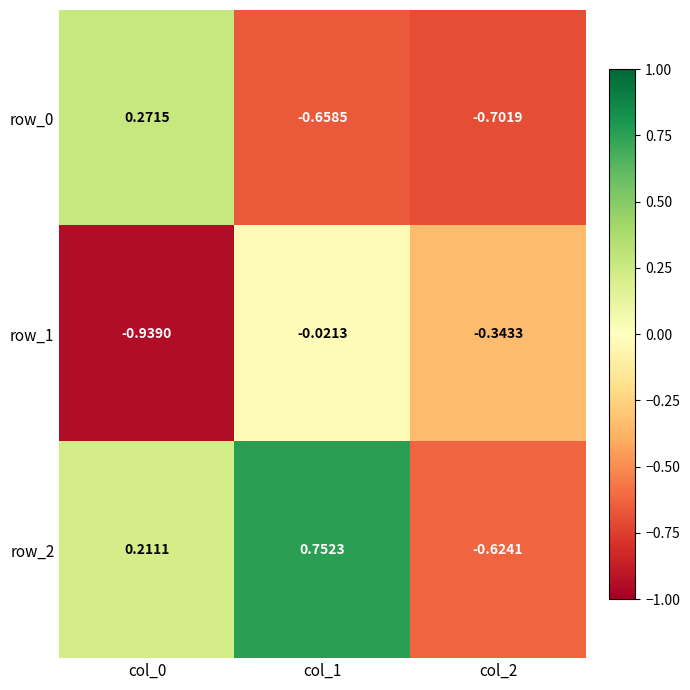

The row_0 series shows -0.7 at col_2. True or false?

True